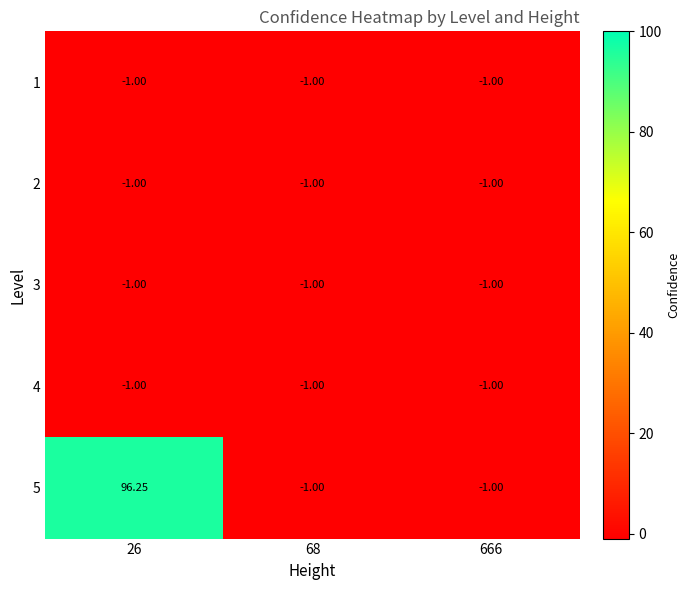

How many data points does each series have?

3